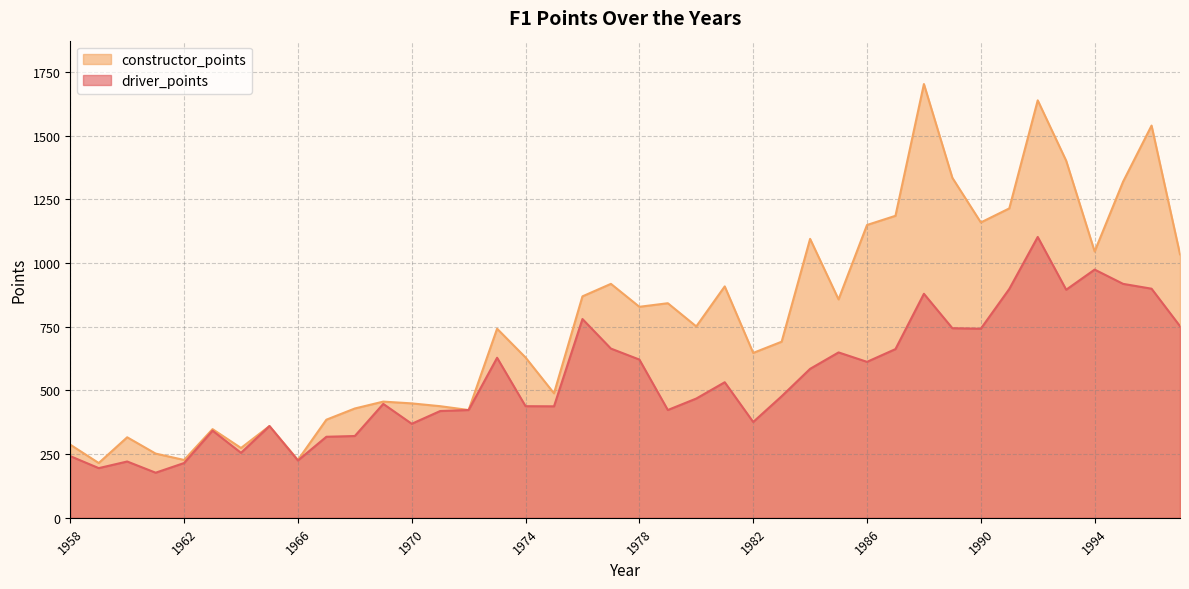

How many lines are shown in the chart?

2